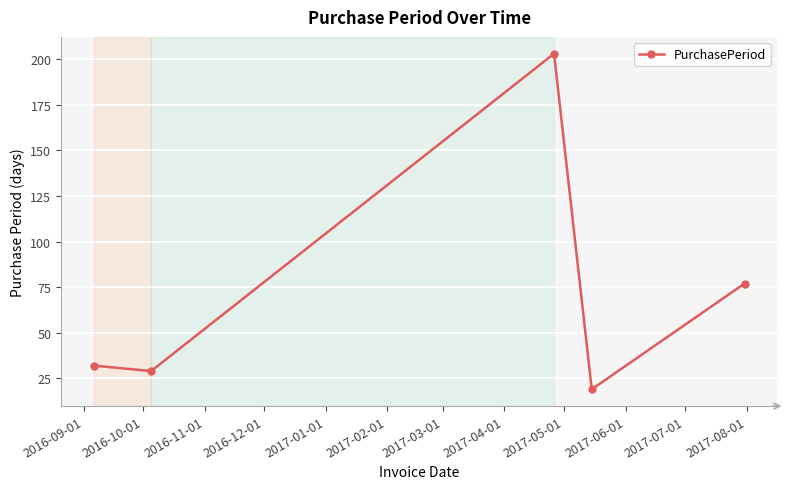

What is the difference between the maximum and minimum values?

184